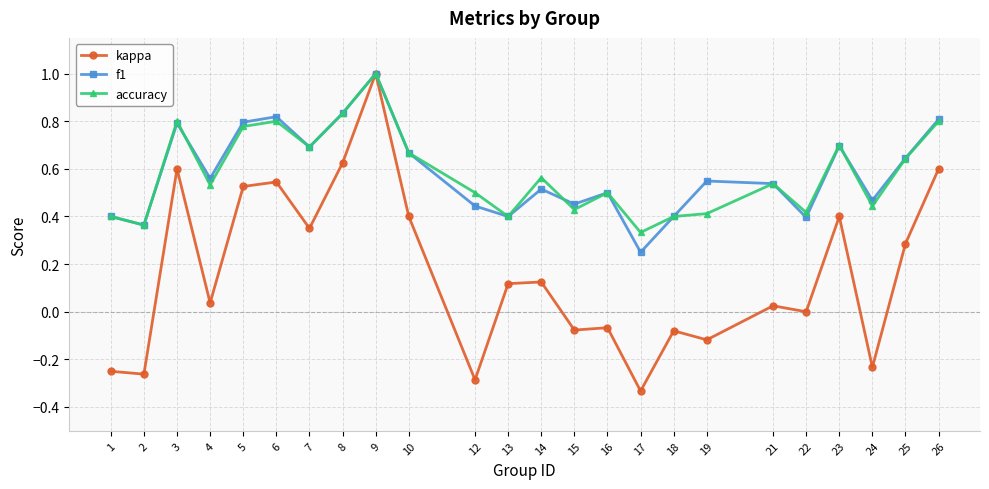

Is it true that accuracy equals 1.2 at 5?

False